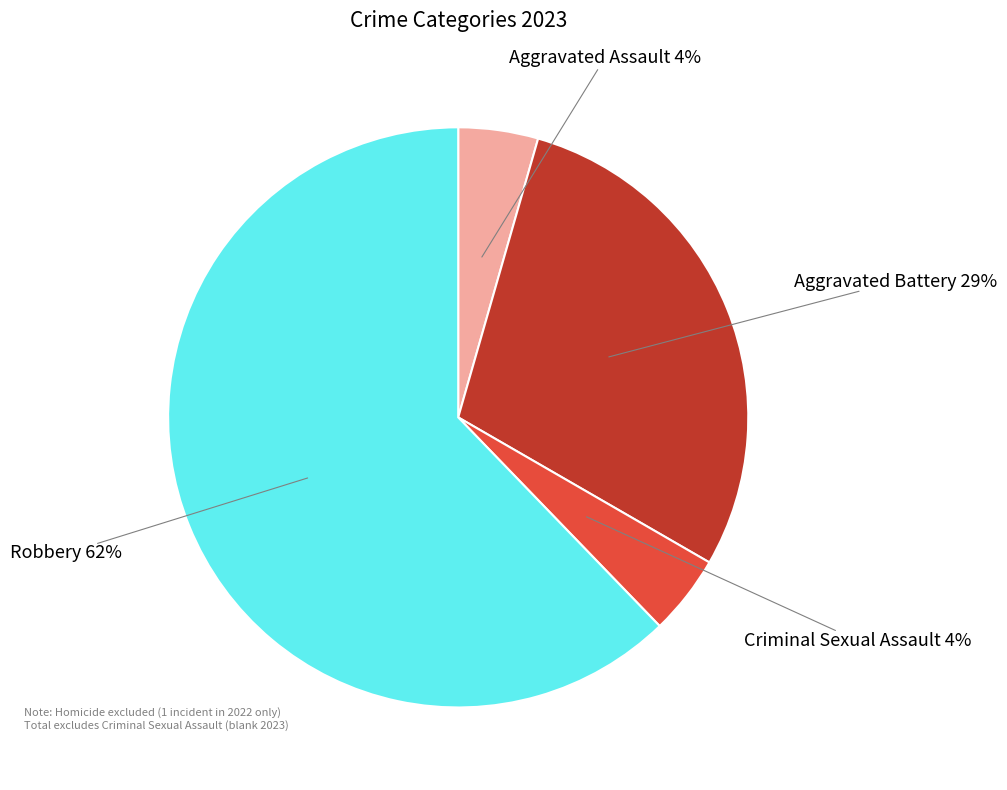

To the nearest percent, what is the average slice percentage?

25%